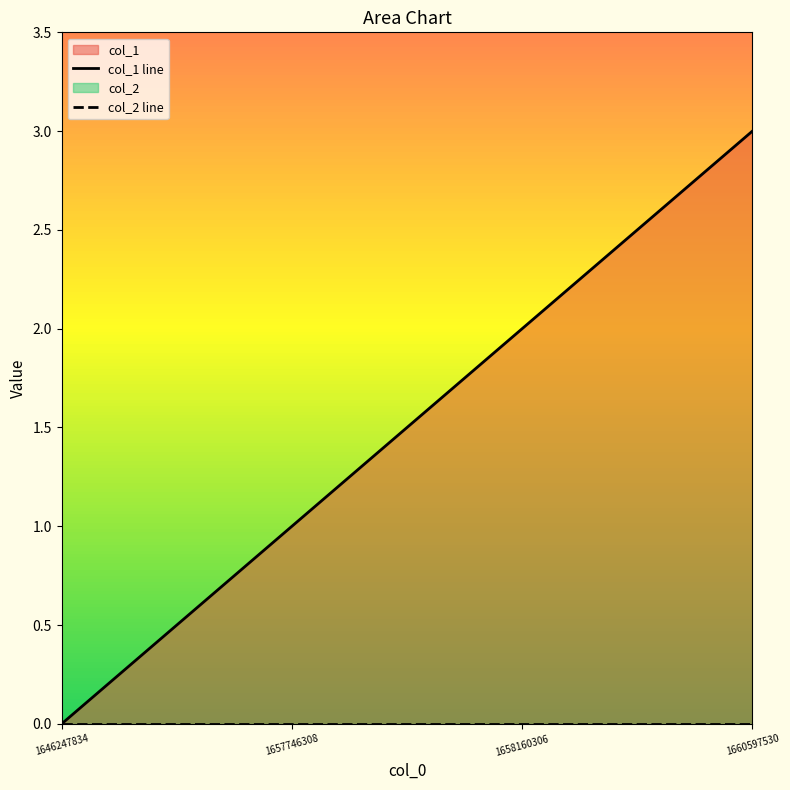

True or false: col_2 line and col_1 line cross at least once.

False